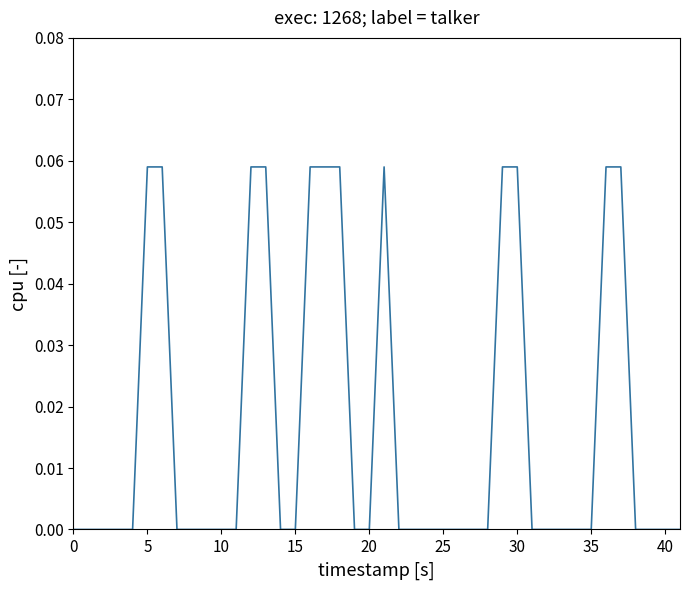

What is the difference between the second highest and second lowest values?

0.1